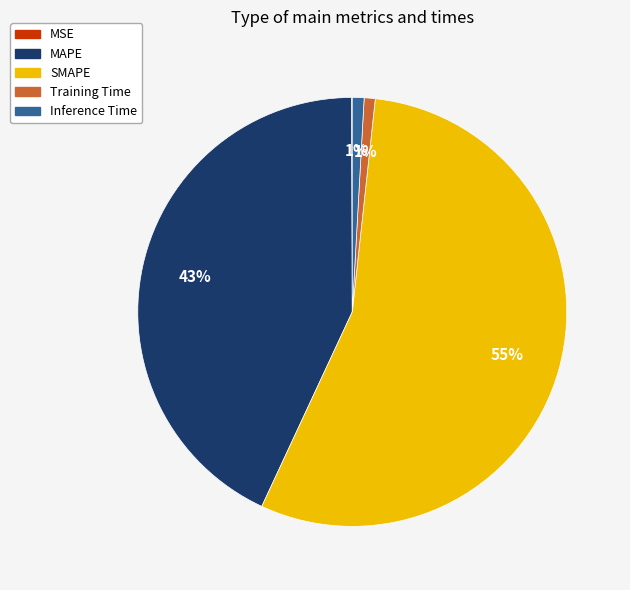

To the nearest percent, what portion does Inference Time represent?

1%